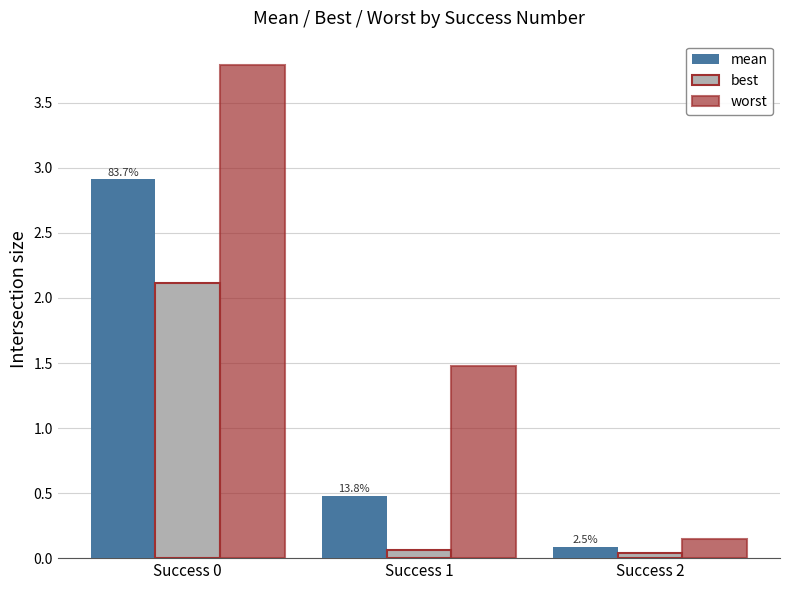

At Success 1, list the series in order from smallest to largest.

best, mean, worst